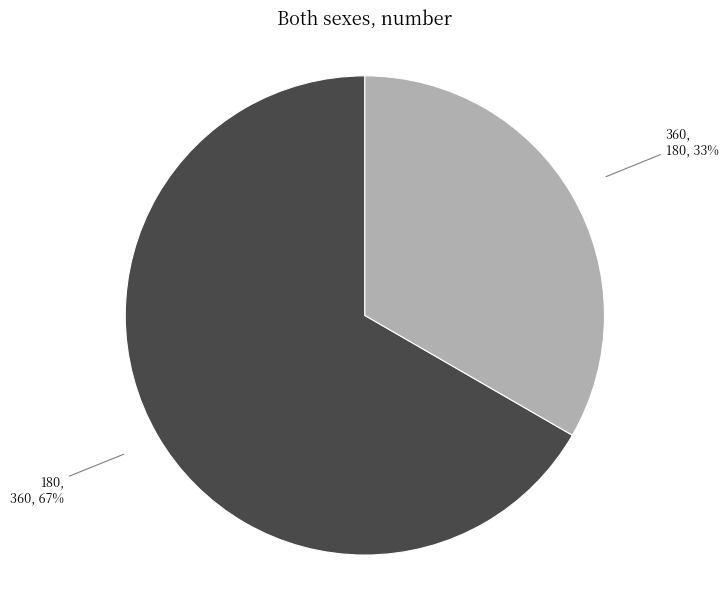

Count the number of slices in the pie.

2